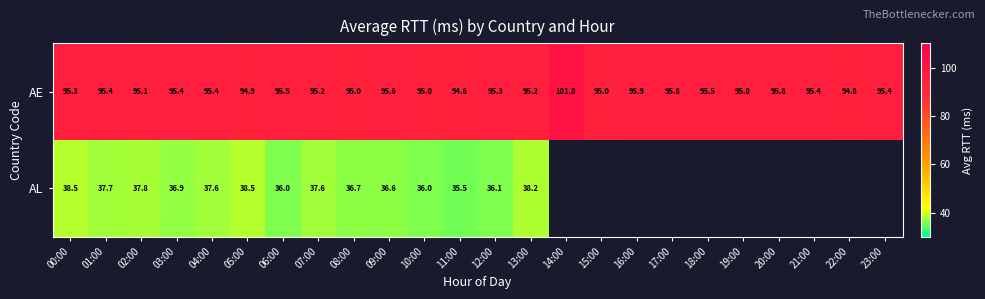

List the series in order of their peak value, highest first.

AE, AL